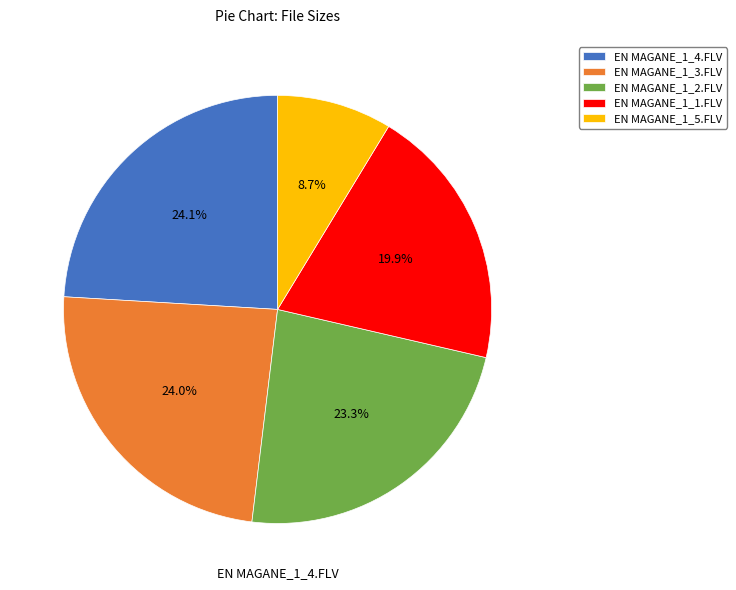

Count the number of slices in the pie.

5